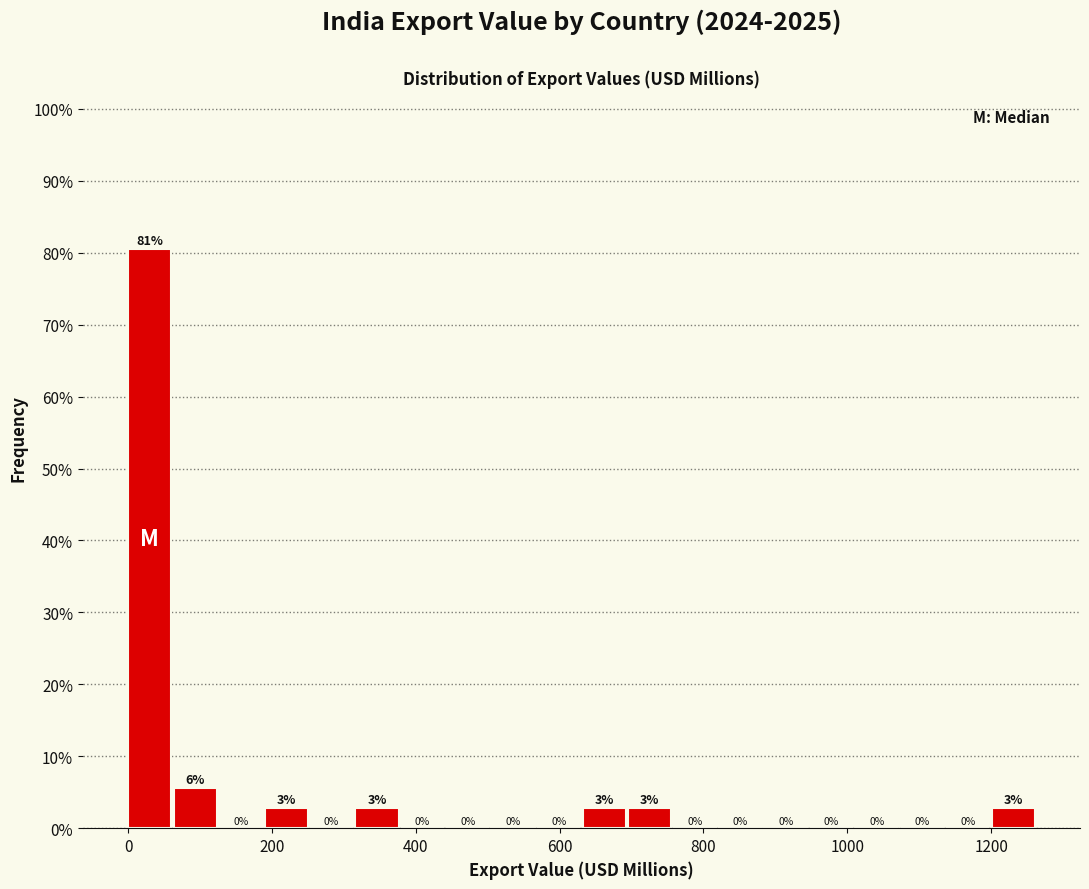

Read against the x-axis, roughly where is the centre of the tallest bar?

40